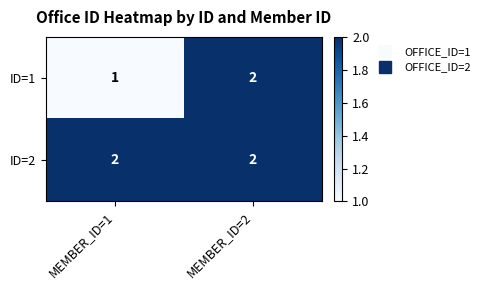

Reading right to left, list all the values displayed in this chart.

ID=1: 2	1
ID=2: 2	2